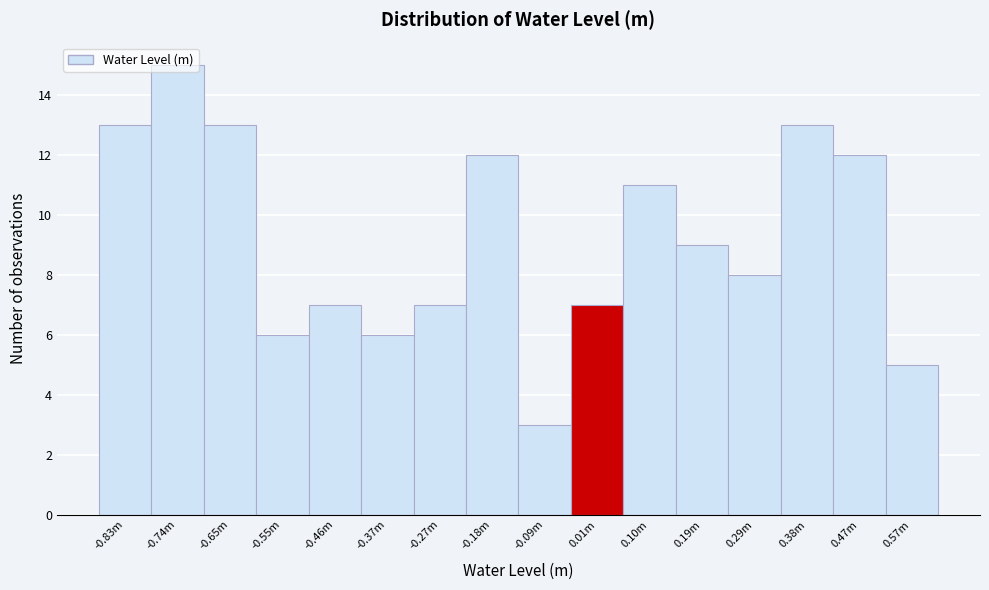

What is the value of the 10th bar from the left?

7